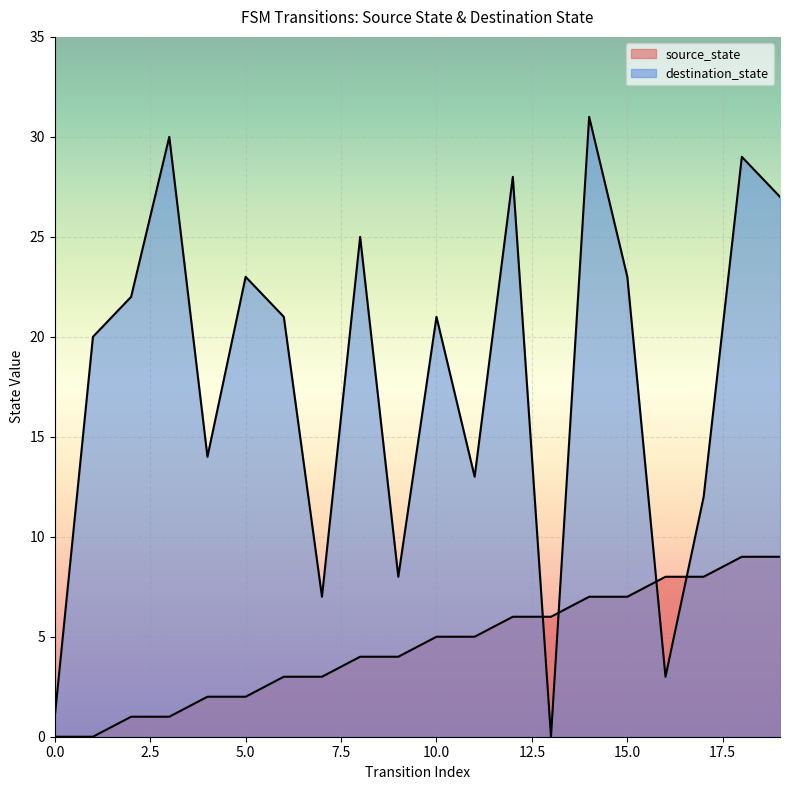

What are all the series names shown in the legend?

source_state, destination_state